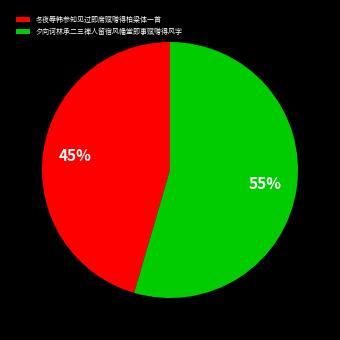

To the nearest percent, what is the average slice percentage?

50%